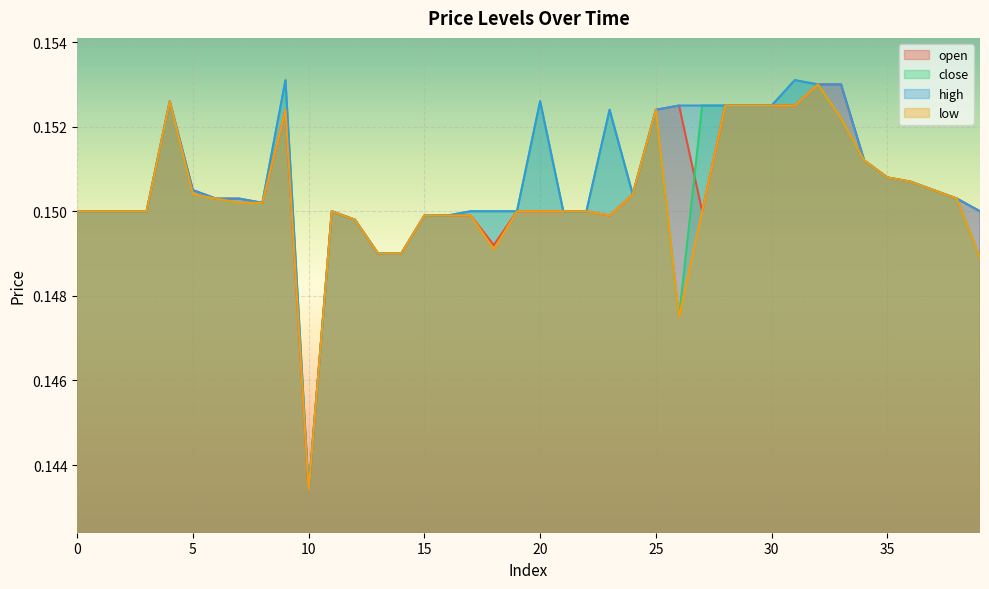

What is the value of the close point at the 36th from the left?

0.2